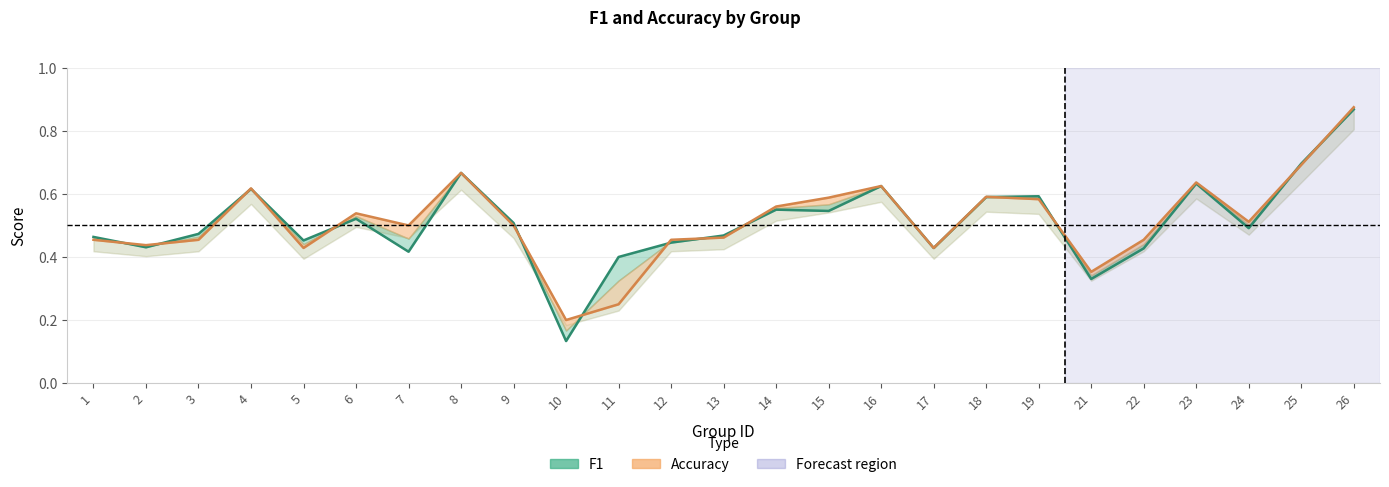

At which label is f1 closest to 0?

10